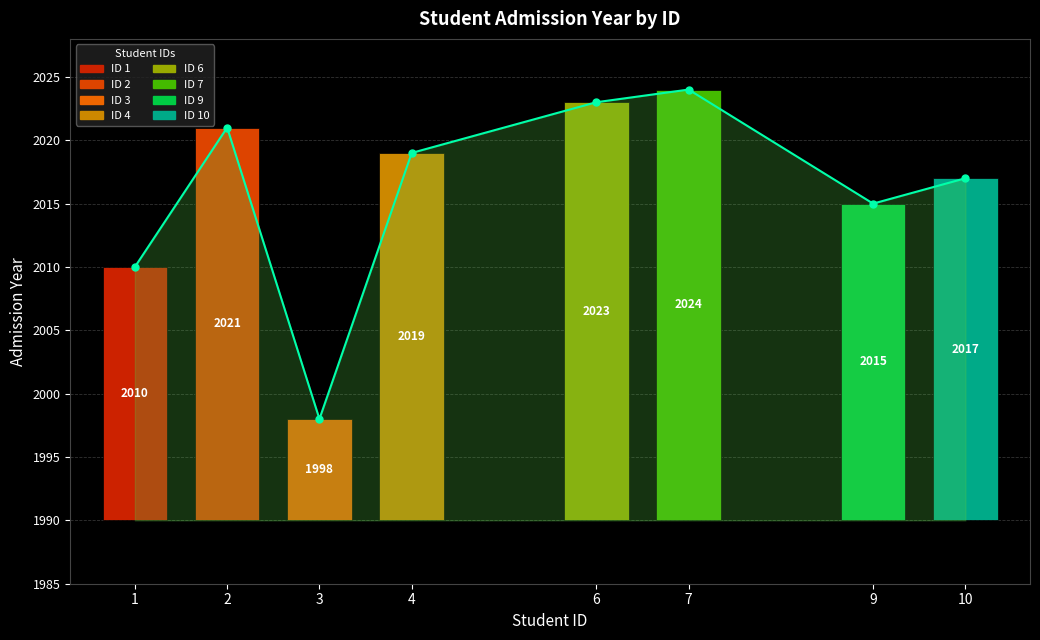

At which label is the value closest to 2011?

1